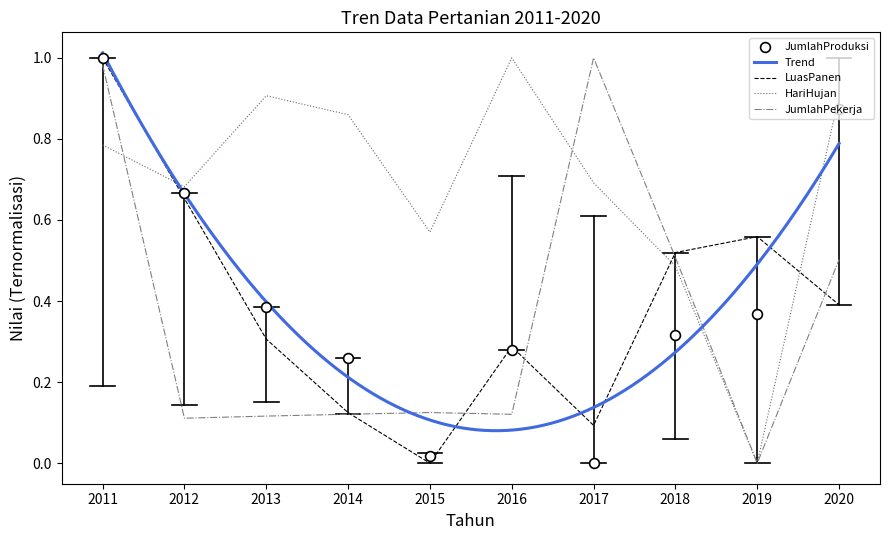

At which category is the sum across all series the highest?

2011